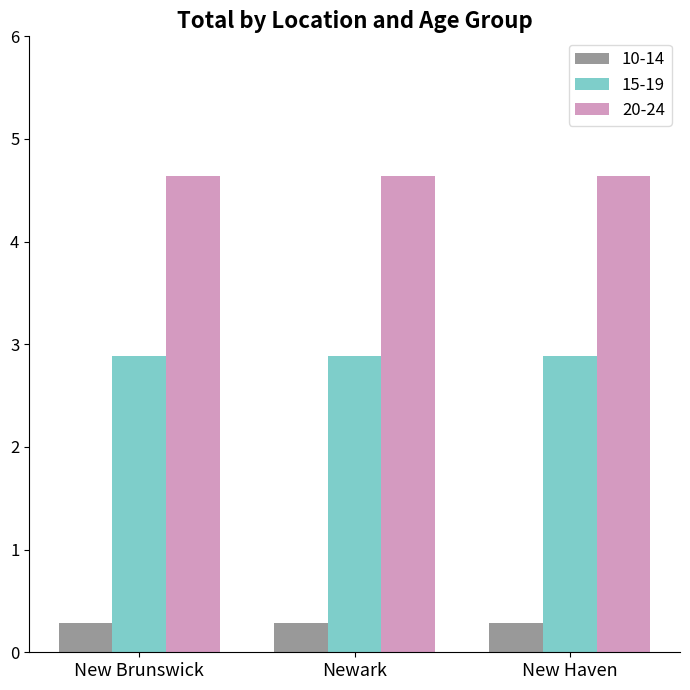

Reading right to left, transcribe all the data shown in this chart.

10-14: New Haven=0.3	Newark=0.3	New Brunswick=0.3
15-19: New Haven=2.9	Newark=2.9	New Brunswick=2.9
20-24: New Haven=4.6	Newark=4.6	New Brunswick=4.6